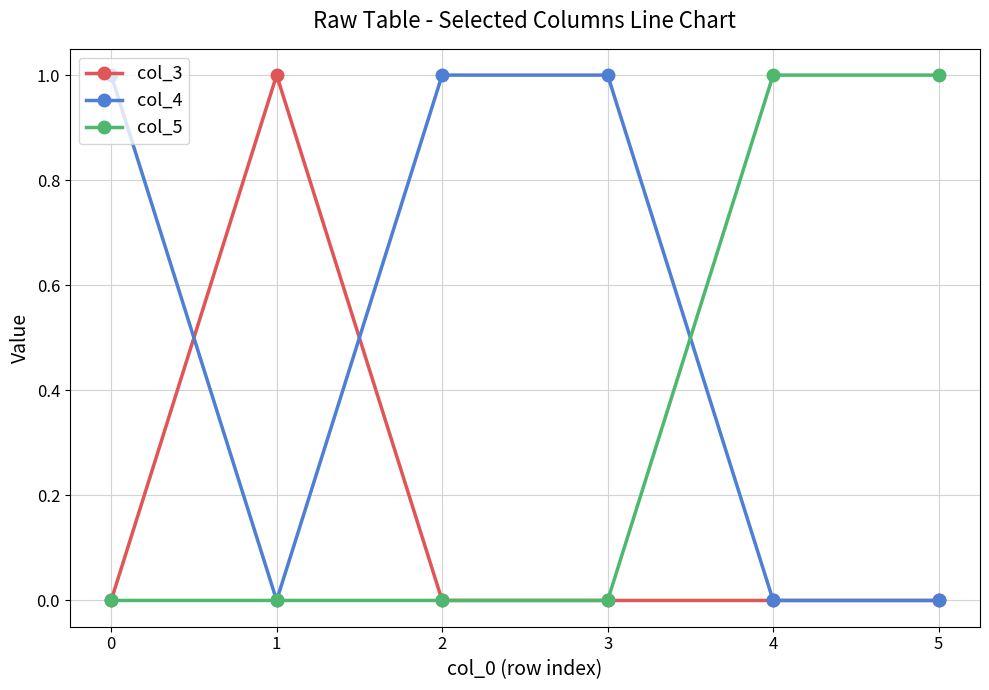

Which series has the largest total across all categories?

col_4